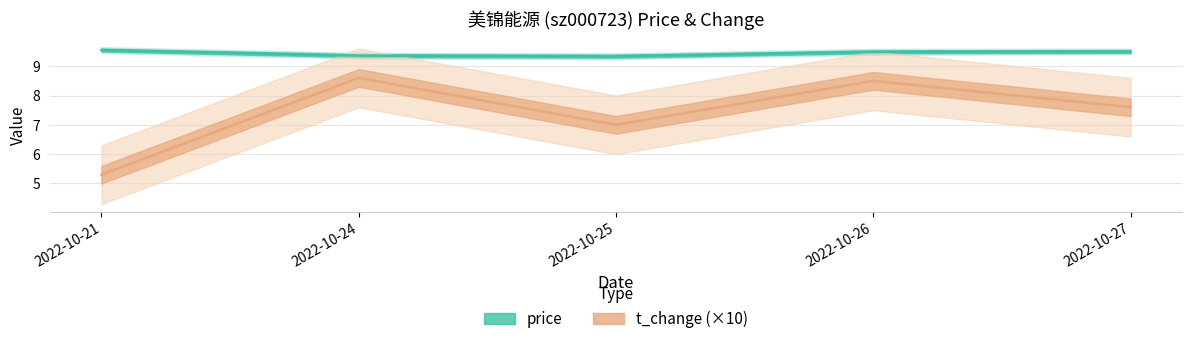

Count the number of data series in this chart.

2